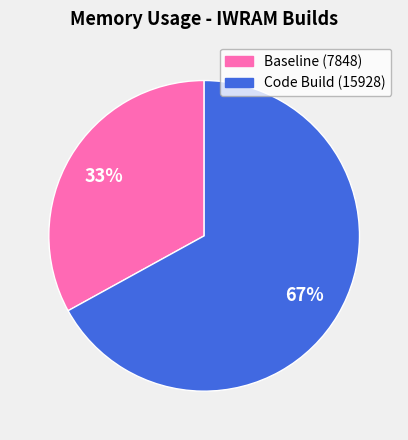

To the nearest percent, what is the average slice percentage?

50%